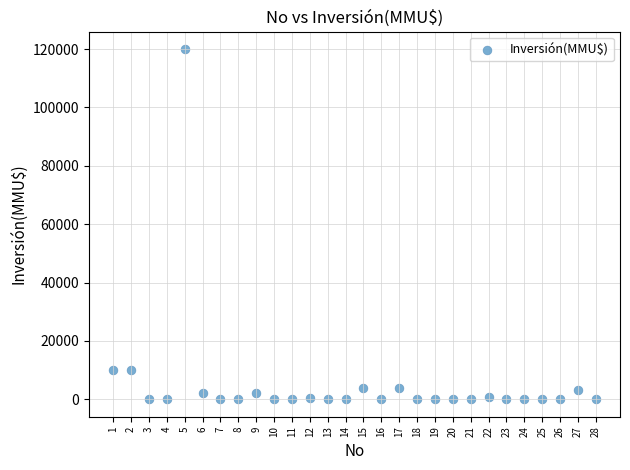

What is the range of Y values (max minus min)?

120000